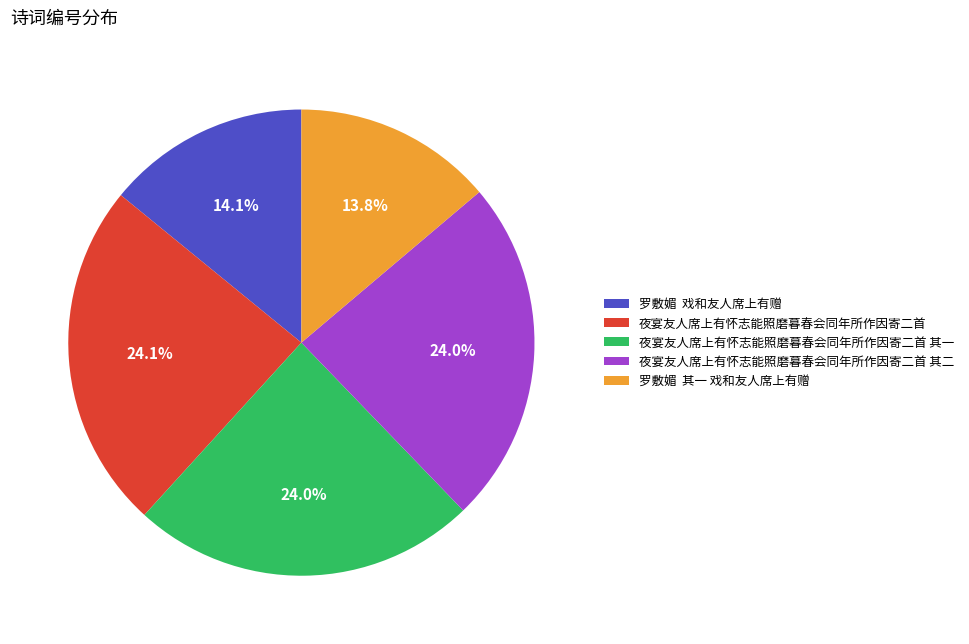

To the nearest percent, what is the combined percentage of 夜宴友人席上有怀志能照磨暮春会同年所作因寄二首 and 夜宴友人席上有怀志能照磨暮春会同年所作因寄二首 其一?

48%